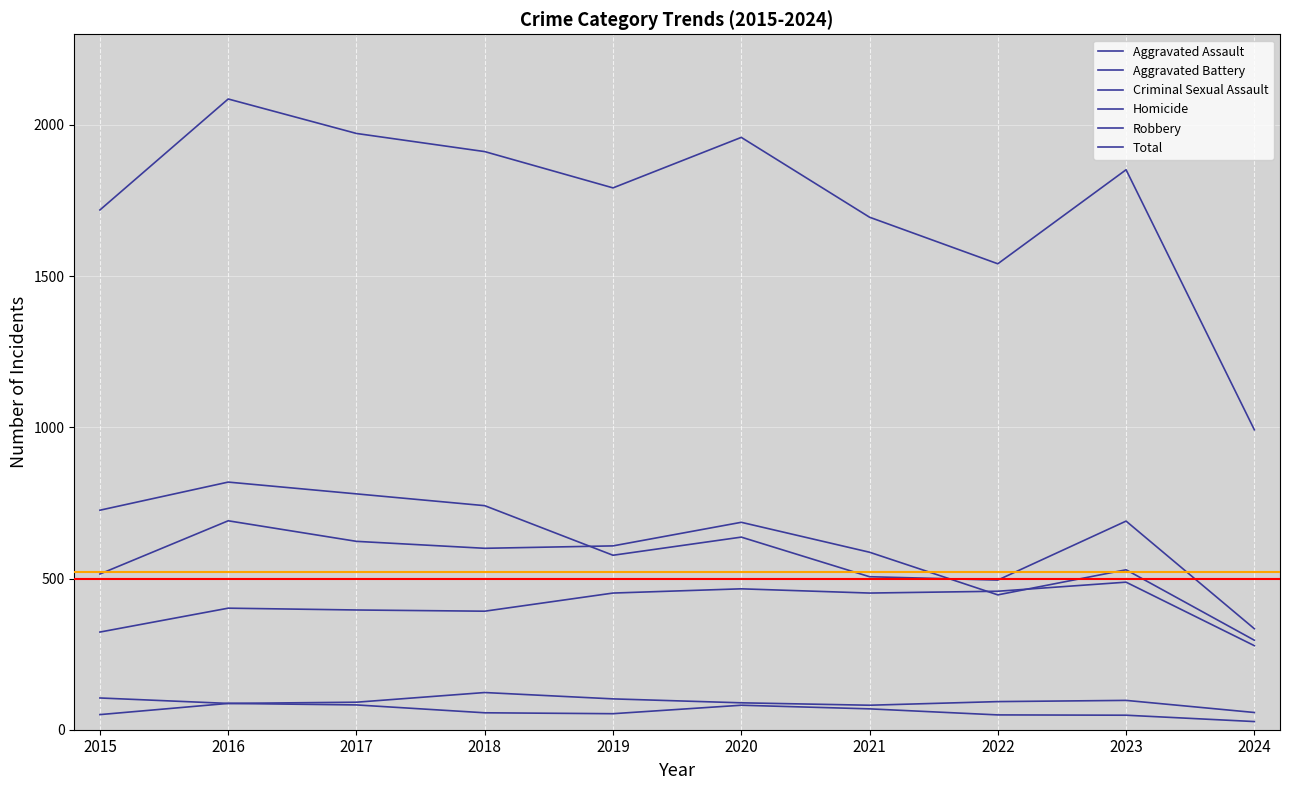

At which label does Total first exceed 1852?

2016